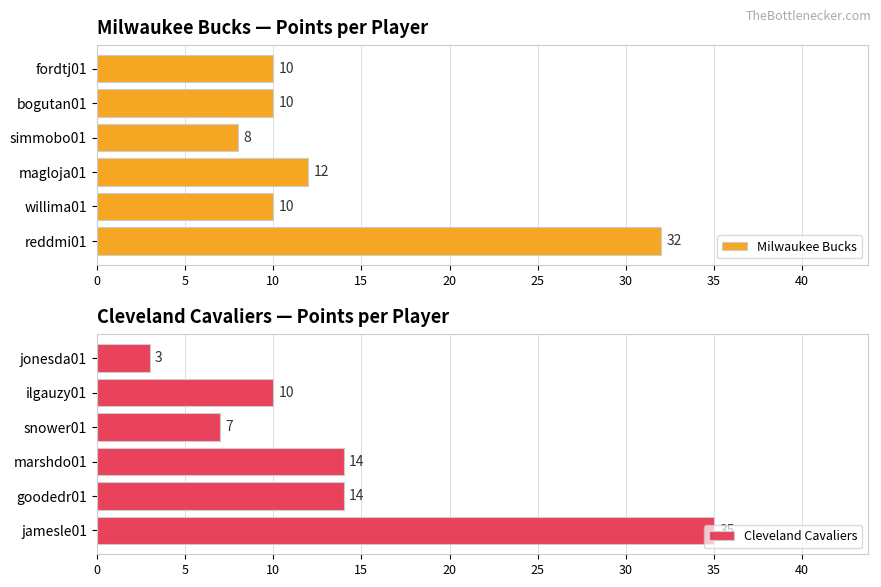

The value of Milwaukee Bucks at bogutan01 is 10. True or false?

True